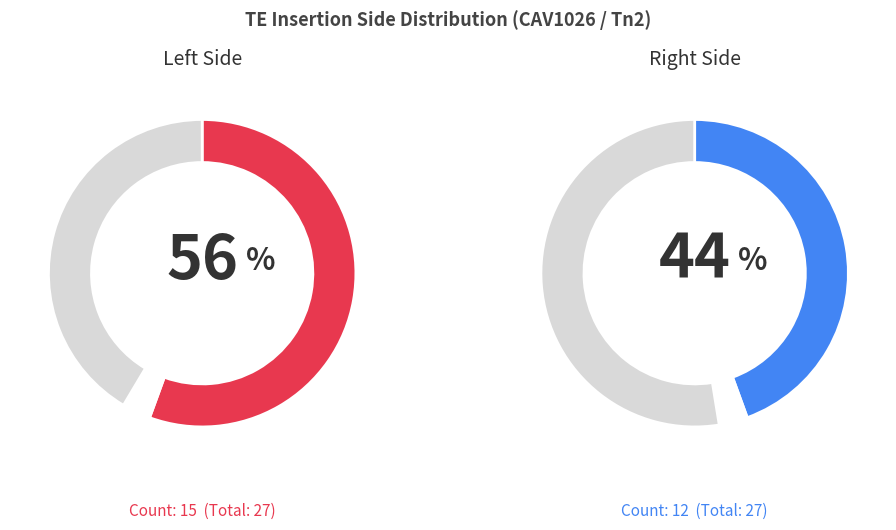

What is the largest slice in the pie chart?

Left